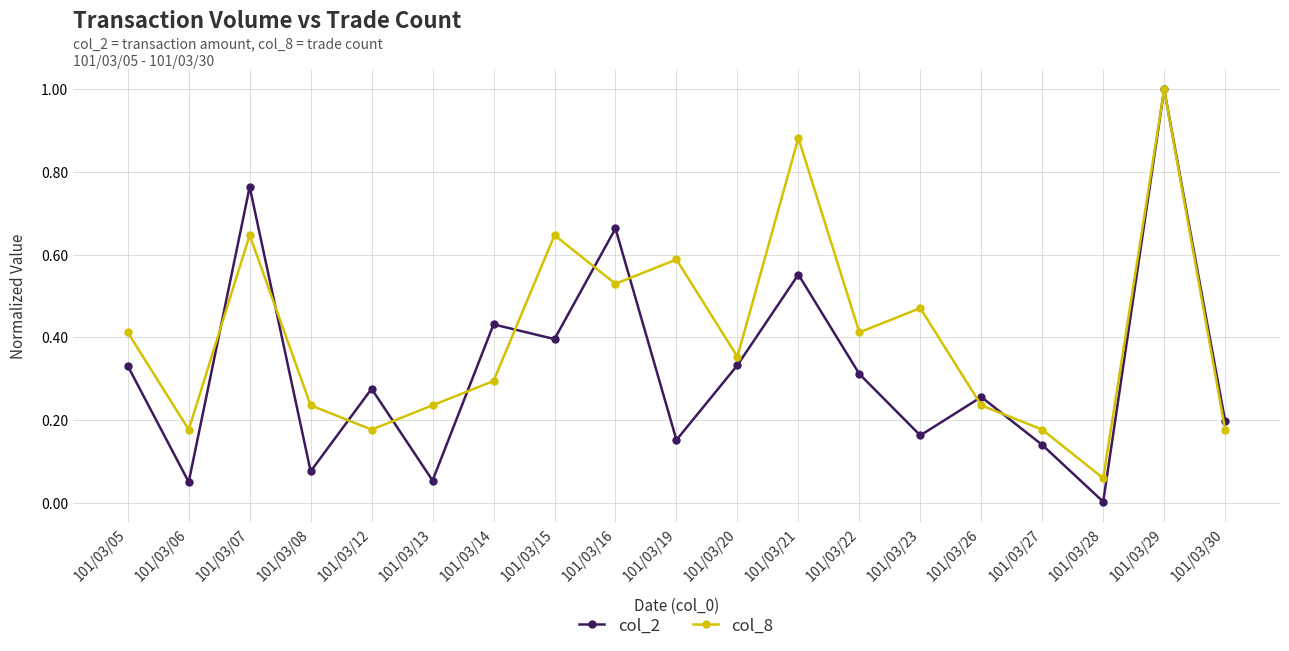

Rank the series at 101/03/15 from highest to lowest value.

col_8, col_2